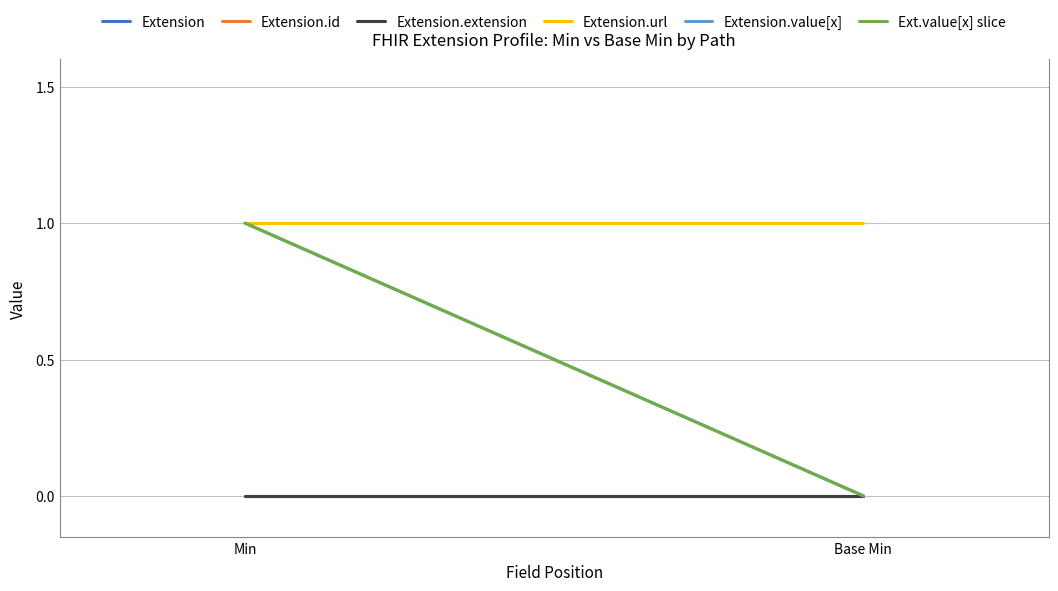

What position from the right is Min?

2